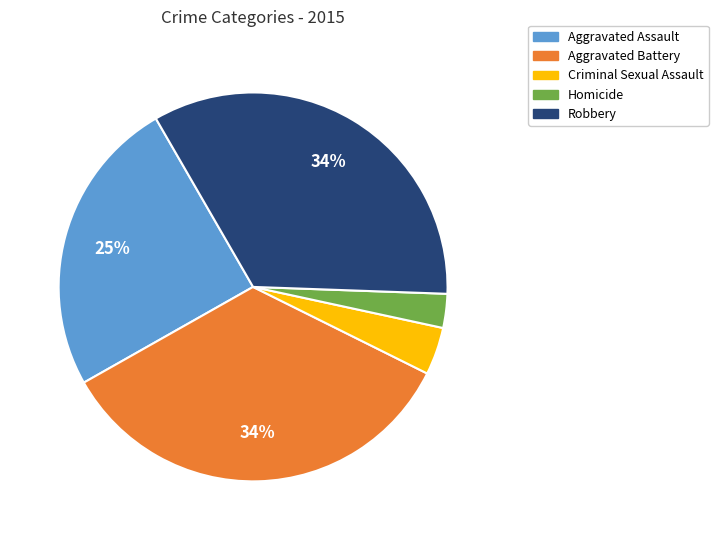

Does any single category account for the majority?

No